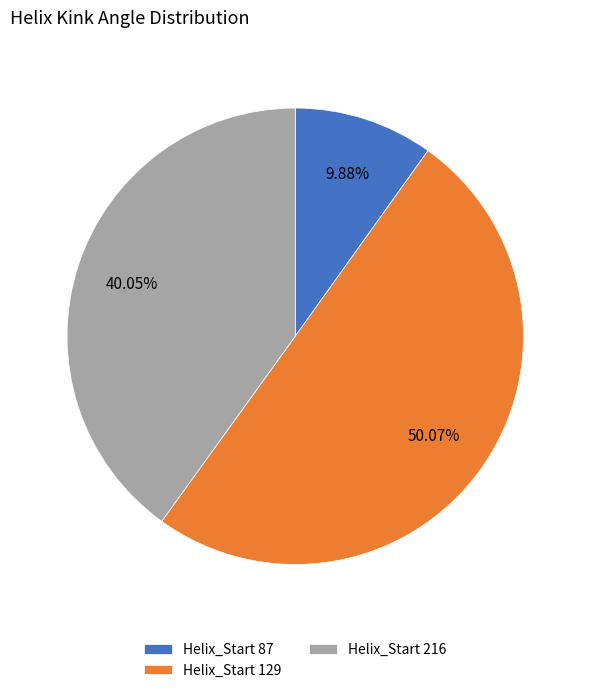

Rank the categories by value from lowest to highest.

Helix_Start 87, Helix_Start 216, Helix_Start 129